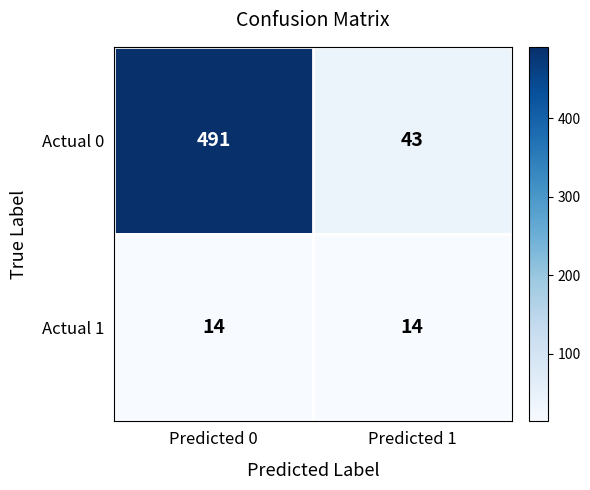

The Actual 1 series shows 20 at Predicted 1. True or false?

False